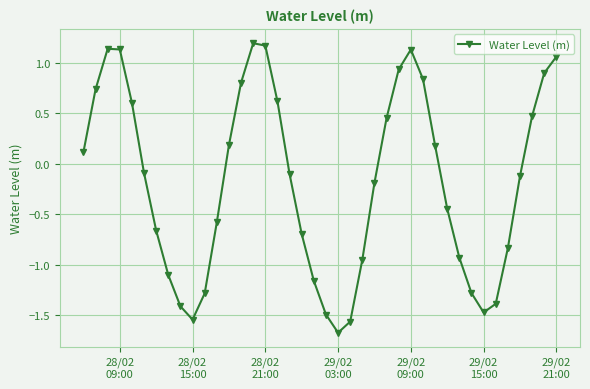

What is the greatest value displayed?

1.2